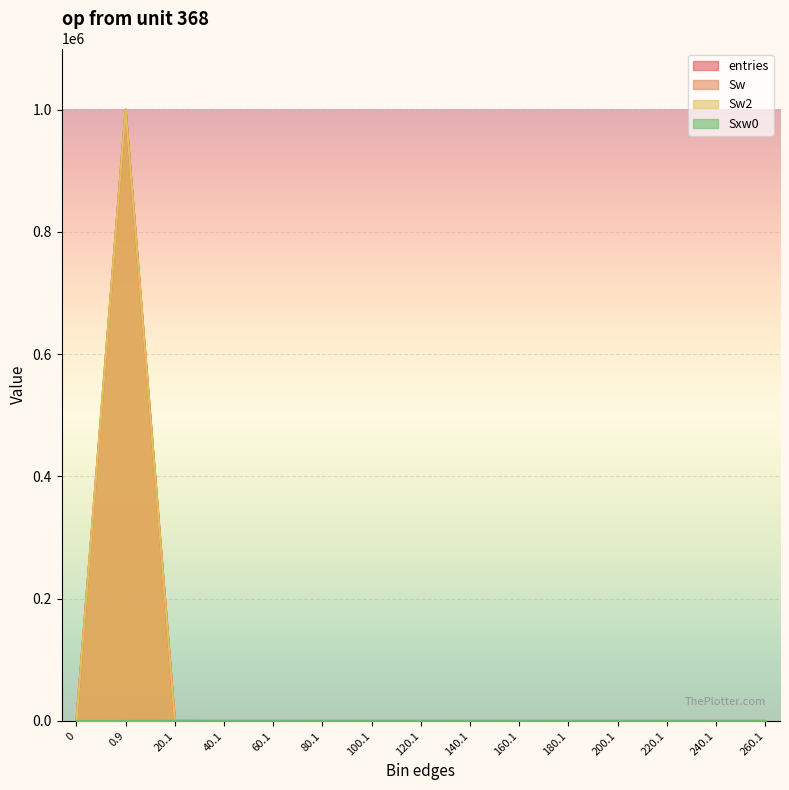

How many intersections are there between Sw2 and Sxw0?

1